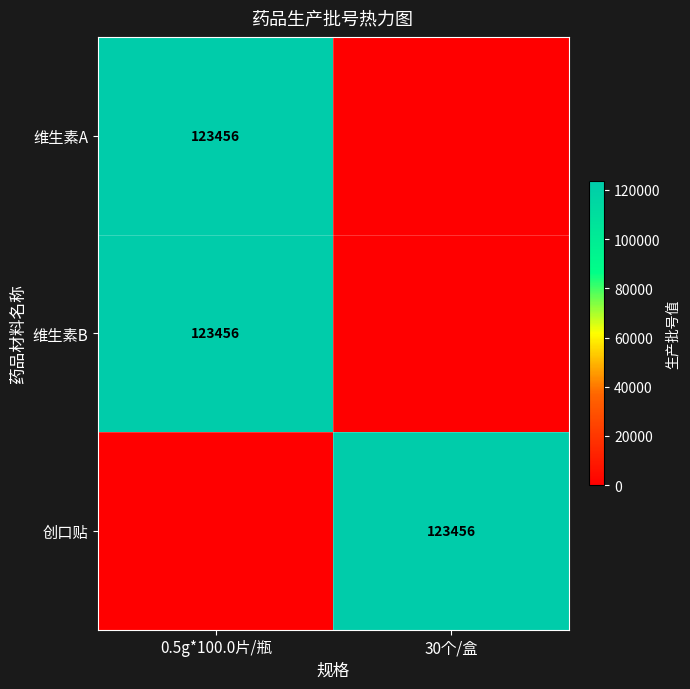

The 维生素A series shows 196389 at 0.5g*100.0片/瓶. True or false?

False